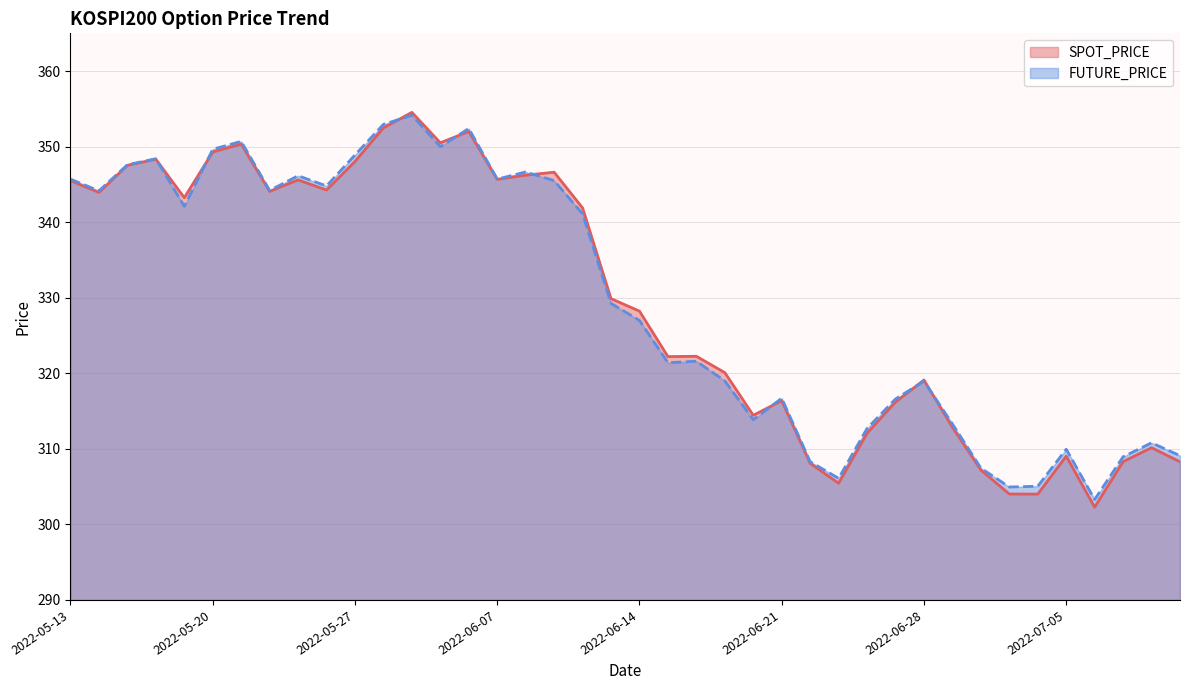

Which has a higher value, 2022-05-30 or 2022-06-03?

2022-05-30